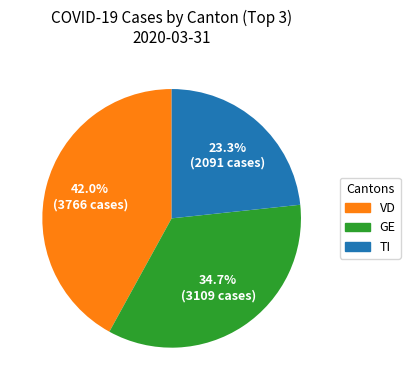

Is GE the majority of the pie?

No